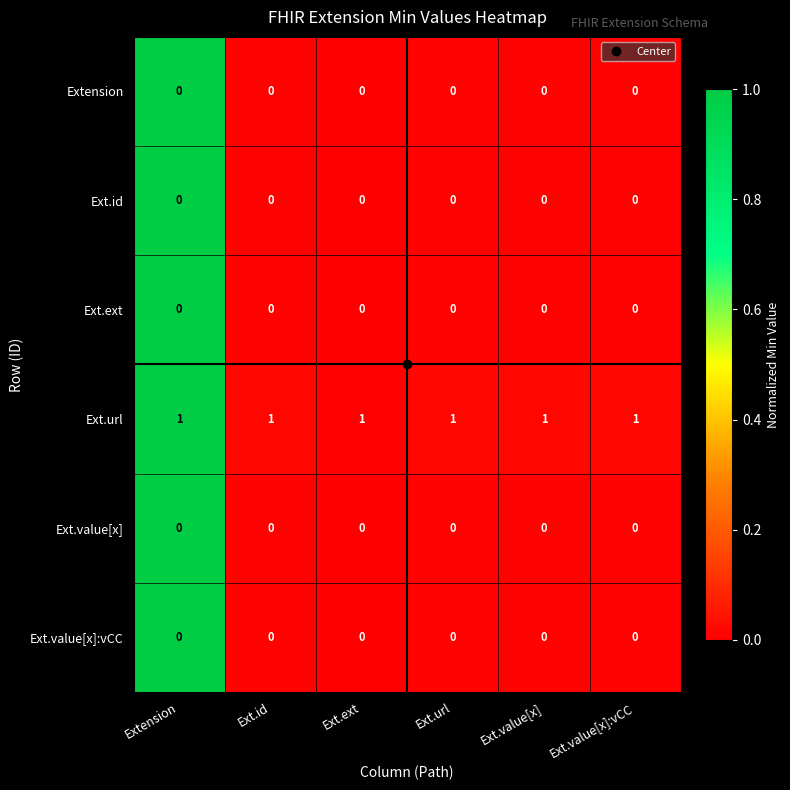

Is the value of Ext.id at Extension greater than the value of Ext.url at Extension?

No